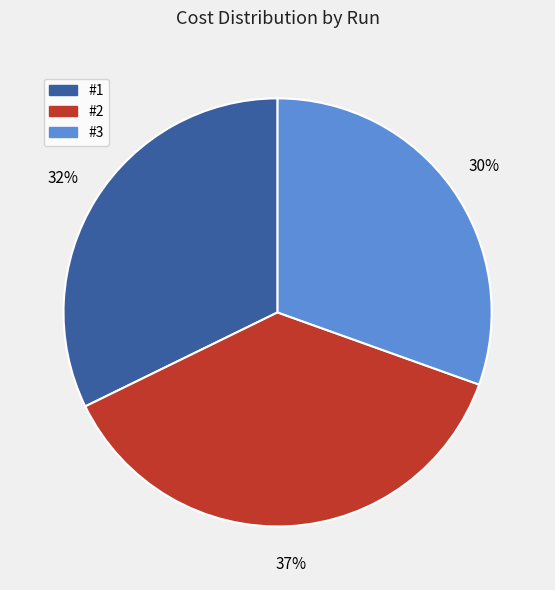

What percentage is the #1 slice, to the nearest percent?

32%